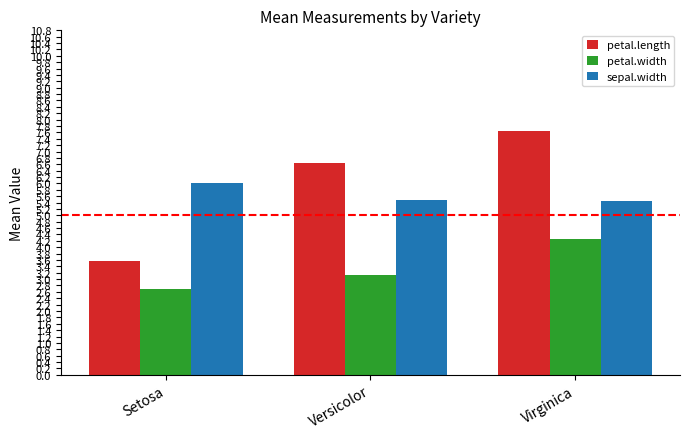

What is the maximum value for petal.length?

7.6